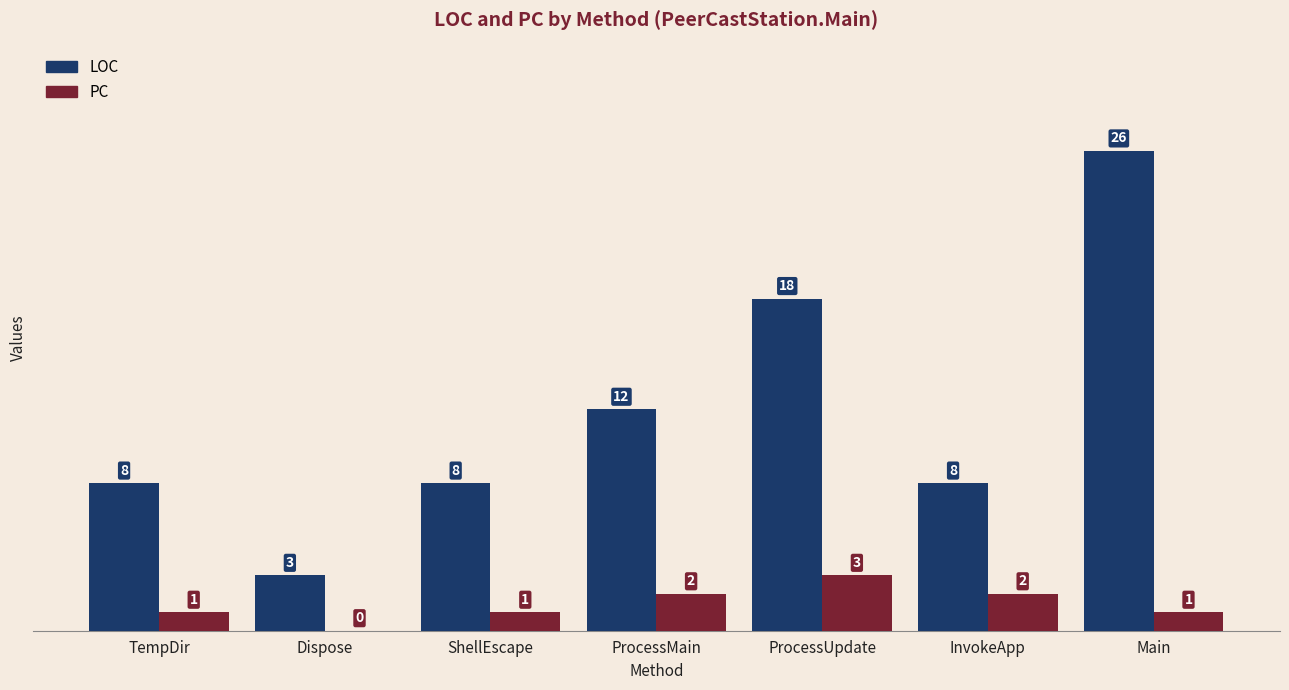

Reading left to right, extract all data points from this chart.

LOC: TempDir=8	Dispose=3	ShellEscape=8	ProcessMain=12	ProcessUpdate=18	InvokeApp=8	Main=26
PC: TempDir=1	Dispose=0	ShellEscape=1	ProcessMain=2	ProcessUpdate=3	InvokeApp=2	Main=1